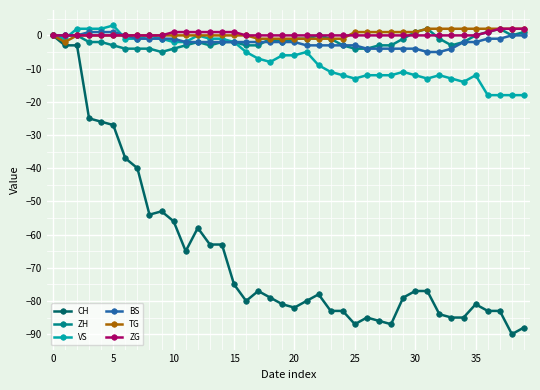

Which series has the largest range (max minus min)?

CH